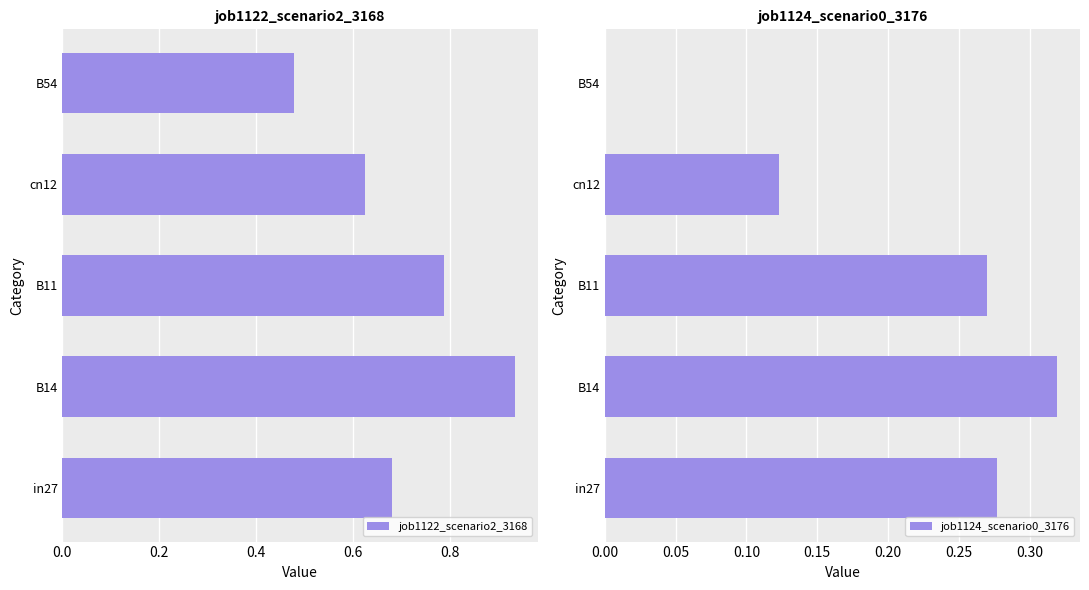

How many data points does each series have?

5